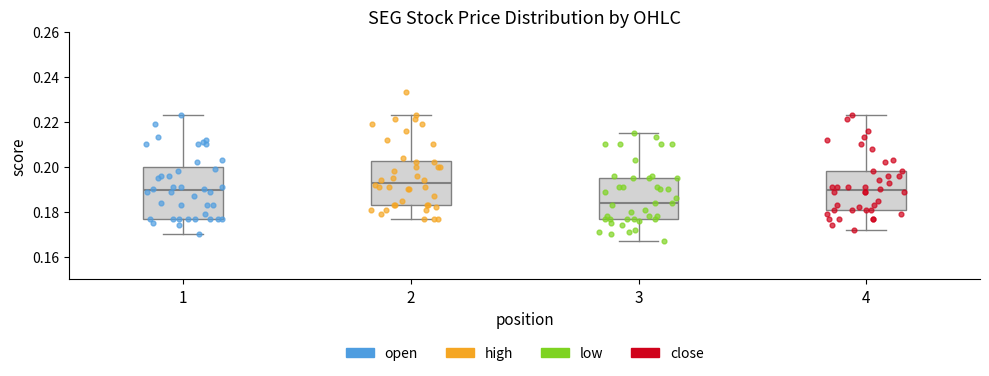

Reading left to right, transcribe this box plot: for each box, give where its median line is, the range the box spans, and where its two whiskers end, as read against the y-axis. The values are not printed on the chart, so give them approximately, as read against the axis.

1: median 0.190, box 0.178 to 0.200, whiskers 0.170 to 0.224
2: median 0.194, box 0.184 to 0.202, whiskers 0.178 to 0.224
3: median 0.184, box 0.178 to 0.196, whiskers 0.168 to 0.216
4: median 0.190, box 0.182 to 0.198, whiskers 0.172 to 0.224